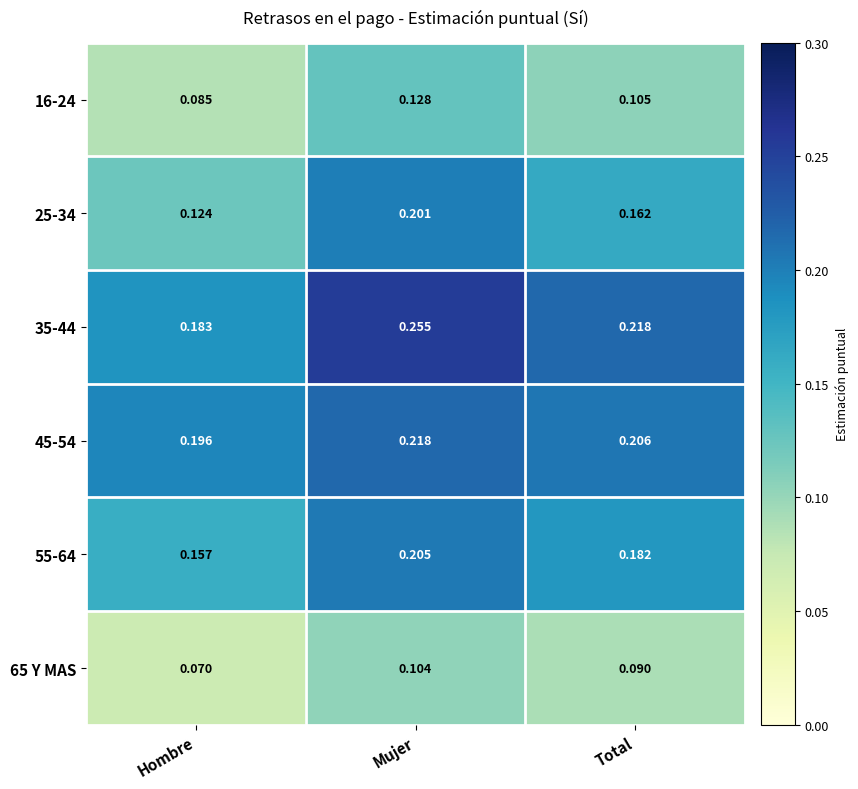

List the labels in order of 45-54 value, largest first.

Mujer, Total, Hombre